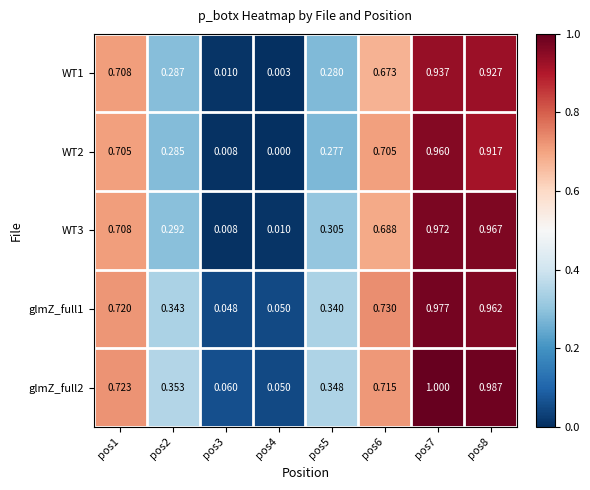

Is the value of glmZ_full2 at pos1 greater than the value of WT1 at pos8?

No